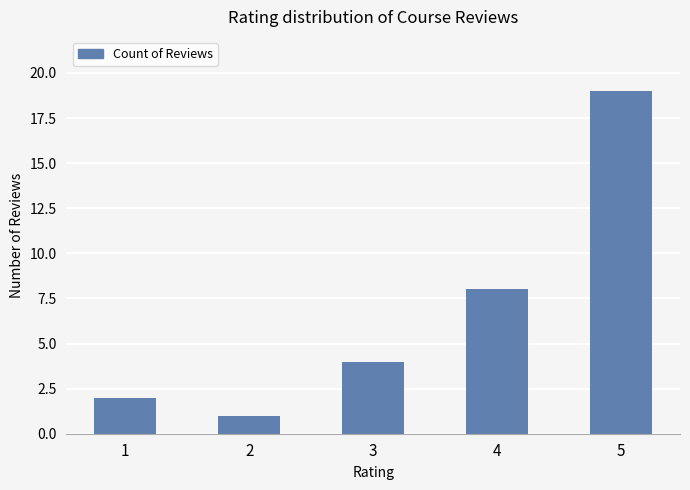

How many series are shown in this chart?

1